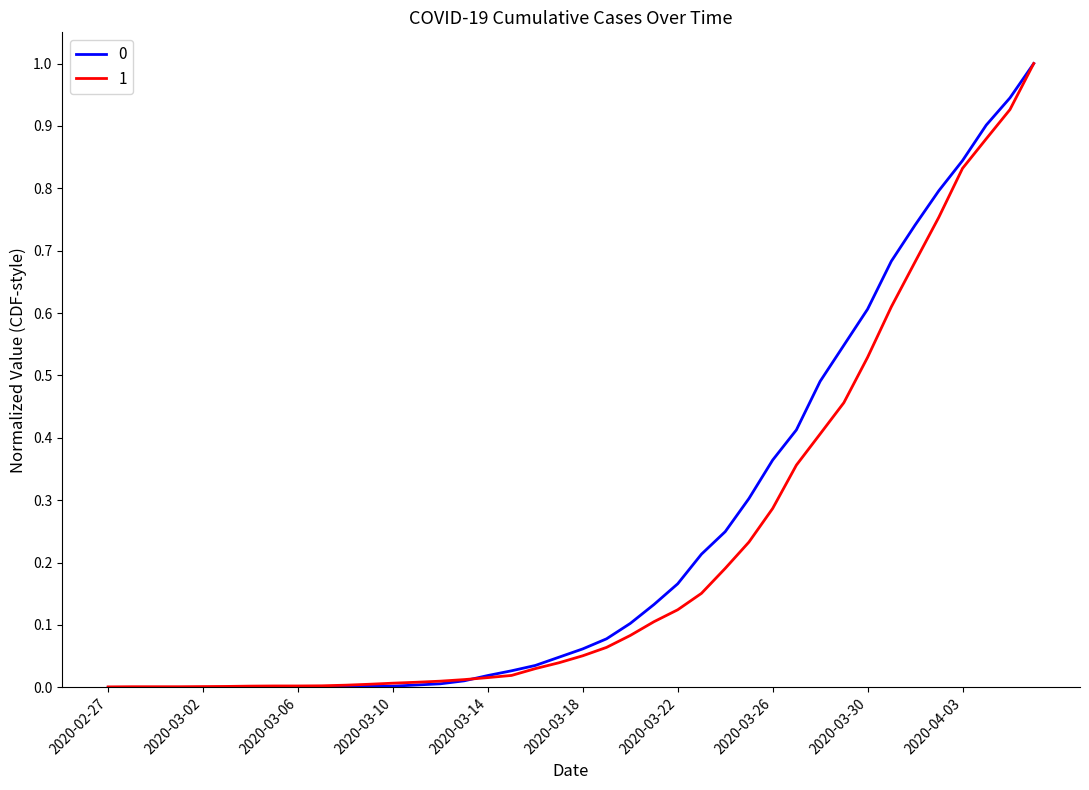

What is the highest value of the 0 series?

1.0